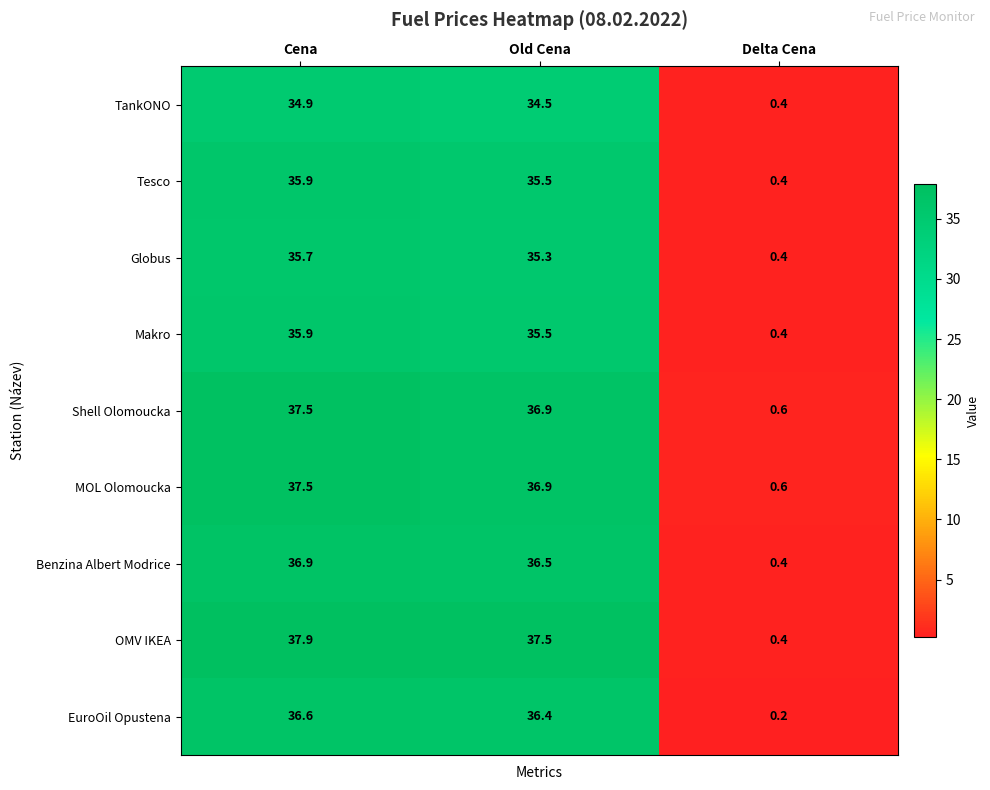

Reading left to right, what are all the values shown in this chart?

TankONO: 34.9	34.5	0.4
Tesco: 35.9	35.5	0.4
Globus: 35.7	35.3	0.4
Makro: 35.9	35.5	0.4
Shell Olomoucka: 37.5	36.9	0.6
MOL Olomoucka: 37.5	36.9	0.6
Benzina Albert Modrice: 36.9	36.5	0.4
OMV IKEA: 37.9	37.5	0.4
EuroOil Opustena: 36.6	36.4	0.2